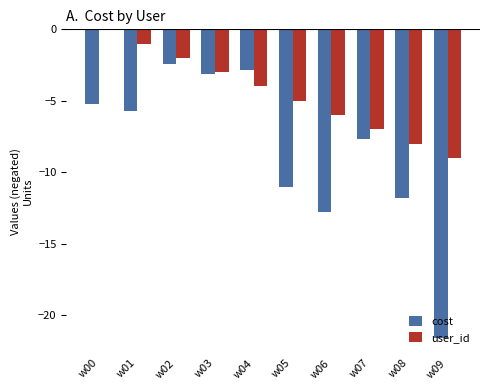

How many values in the user_id series exceed -4?

4